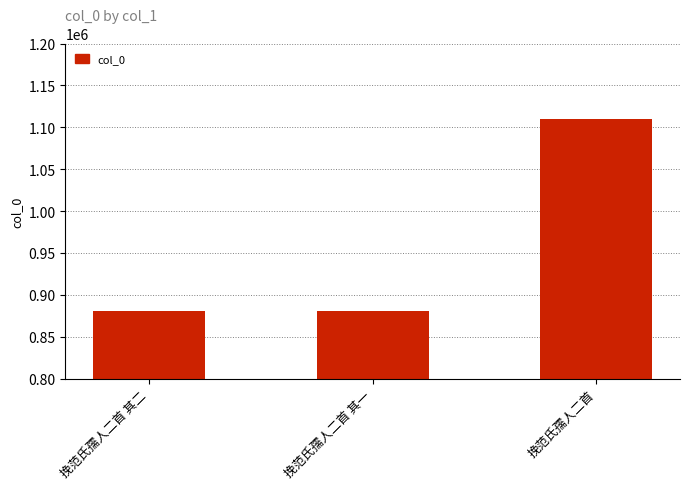

How many values are below 880089?

1